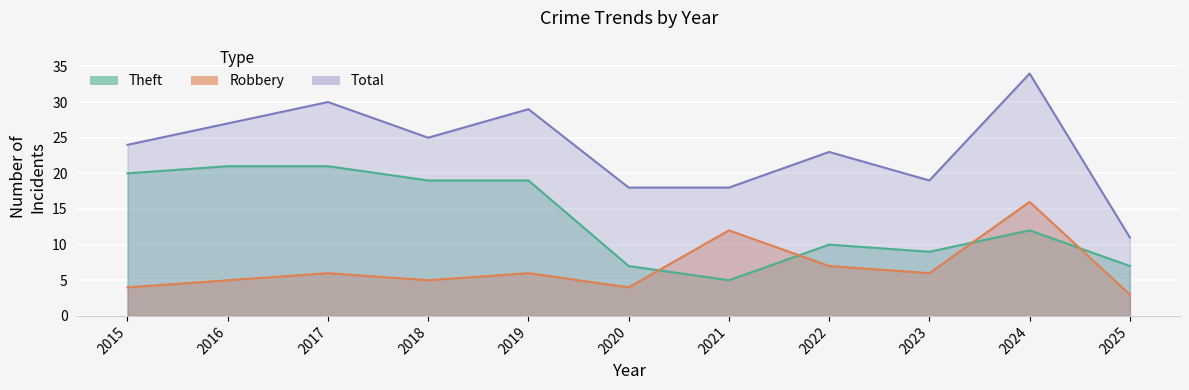

Count the number of categories in the chart.

11